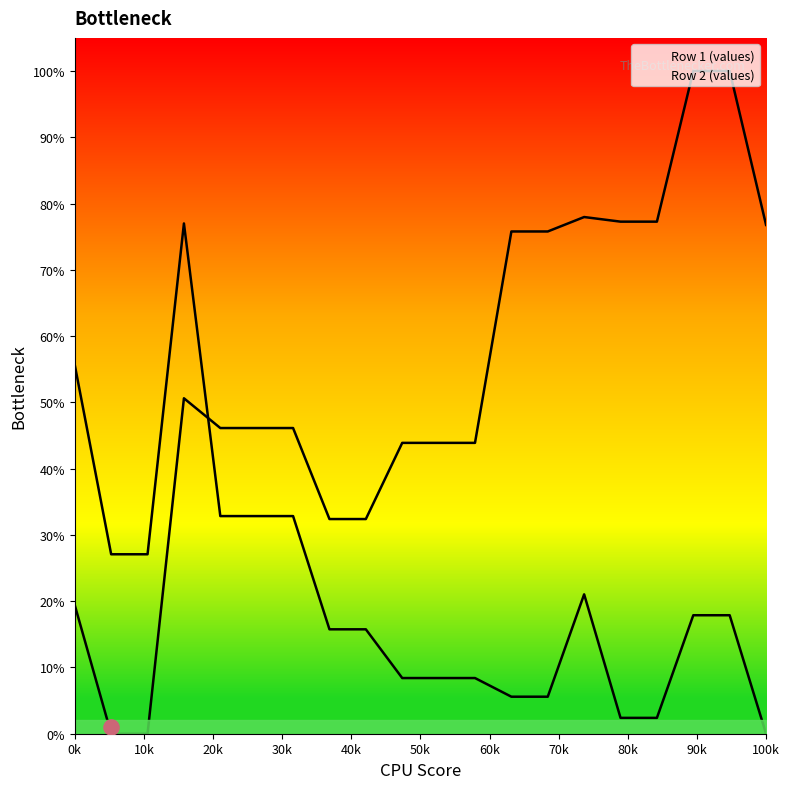

Which series reaches the maximum Y coordinate?

Row 1 (values)